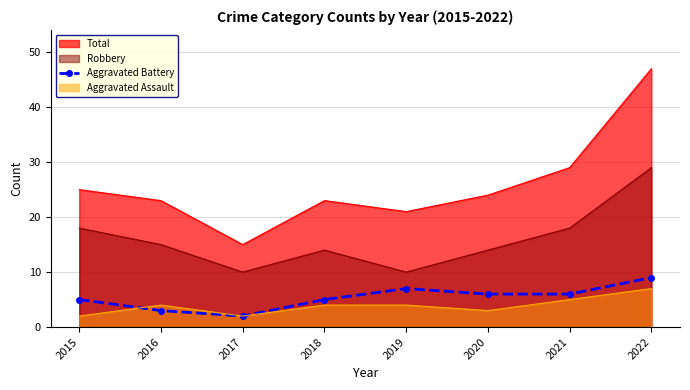

Rank the categories by value from lowest to highest.

2017, 2016, 2015, 2018, 2020, 2021, 2019, 2022